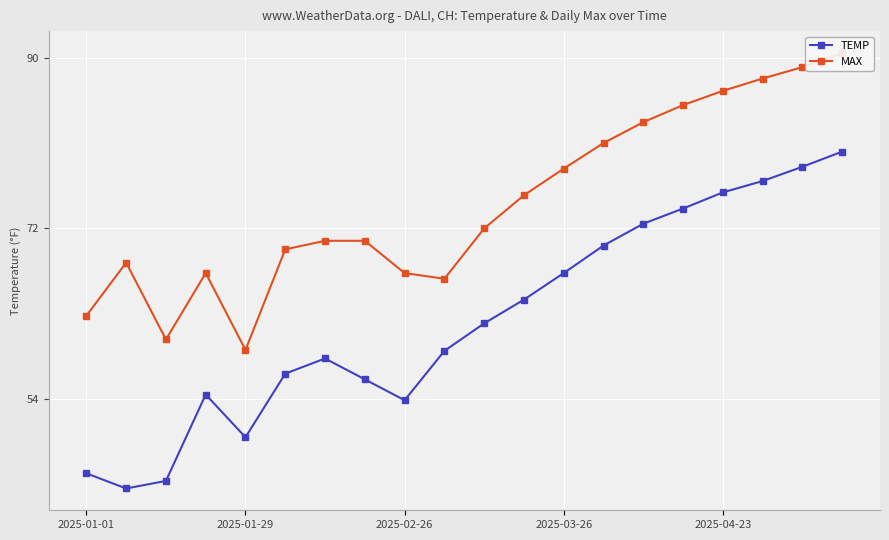

What is the sum of all TEMP values?

1246.8